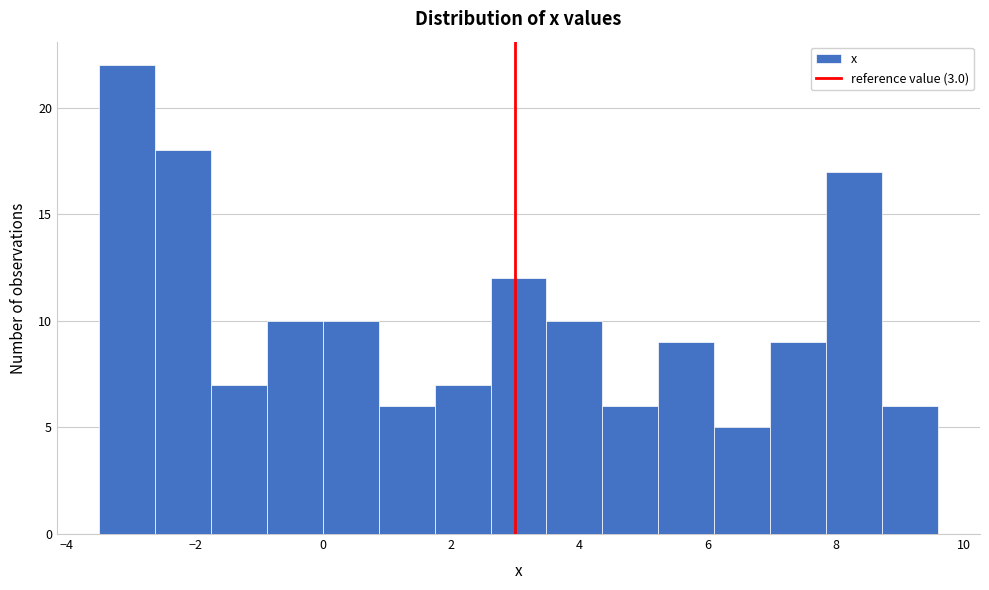

Over which range of the x-axis is the bar tallest?

-3.4 to -2.6